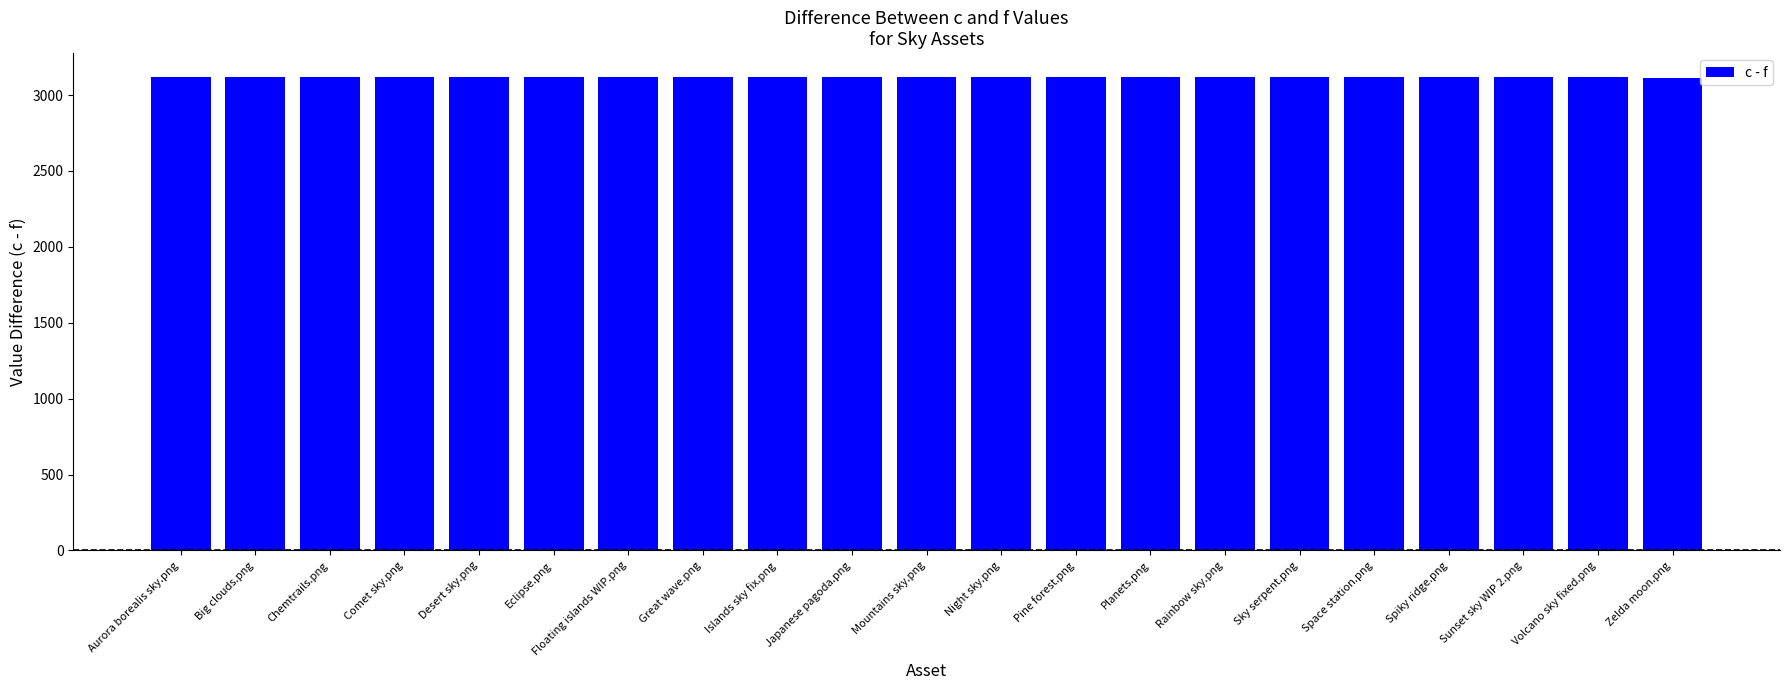

What is the ratio of the value at Space station.png to the value at Pine forest.png?

1.0